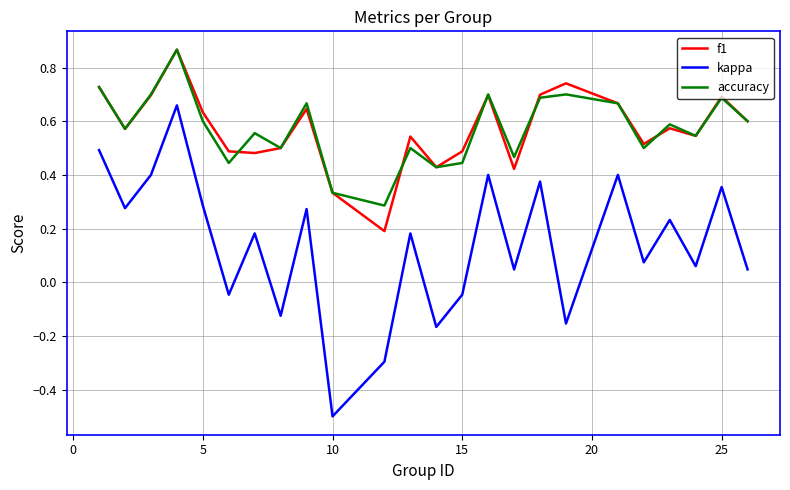

What are all the series names shown in the legend?

f1, kappa, accuracy